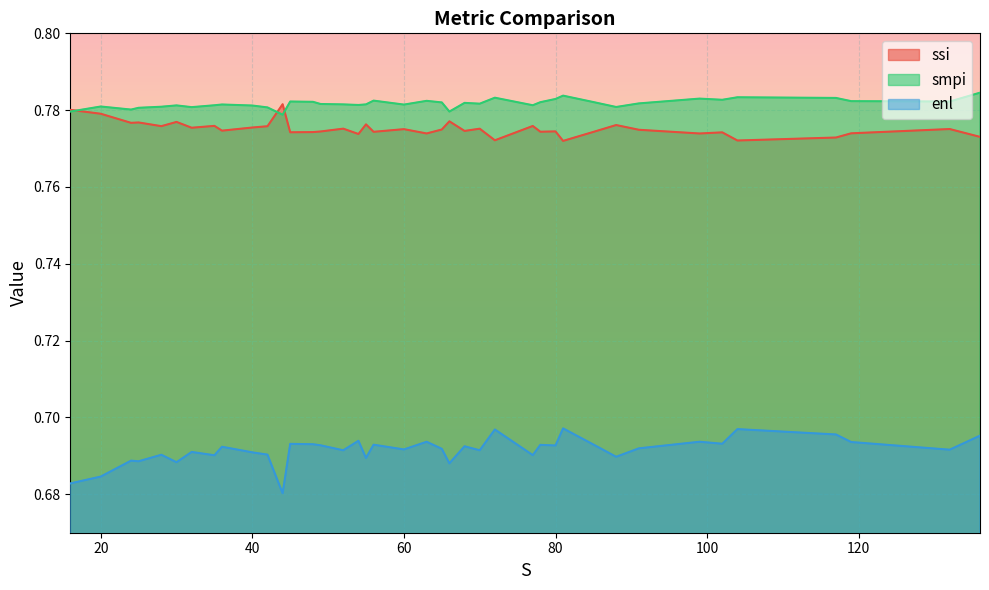

Reading left to right, transcribe all the data shown in this chart.

ssi: 0.8	0.8	0.8	0.8	0.8	0.8	0.8	0.8	0.8	0.8	0.8	0.8	0.8	0.8	0.8	0.8	0.8	0.8	0.8	0.8	0.8	0.8	0.8	0.8	0.8	0.8	0.8	0.8	0.8	0.8	0.8	0.8	0.8	0.8	0.8	0.8	0.8	0.8	0.8	0.8
smpi: 0.8	0.8	0.8	0.8	0.8	0.8	0.8	0.8	0.8	0.8	0.8	0.8	0.8	0.8	0.8	0.8	0.8	0.8	0.8	0.8	0.8	0.8	0.8	0.8	0.8	0.8	0.8	0.8	0.8	0.8	0.8	0.8	0.8	0.8	0.8	0.8	0.8	0.8	0.8	0.8
enl: 0.7	0.7	0.7	0.7	0.7	0.7	0.7	0.7	0.7	0.7	0.7	0.7	0.7	0.7	0.7	0.7	0.7	0.7	0.7	0.7	0.7	0.7	0.7	0.7	0.7	0.7	0.7	0.7	0.7	0.7	0.7	0.7	0.7	0.7	0.7	0.7	0.7	0.7	0.7	0.7